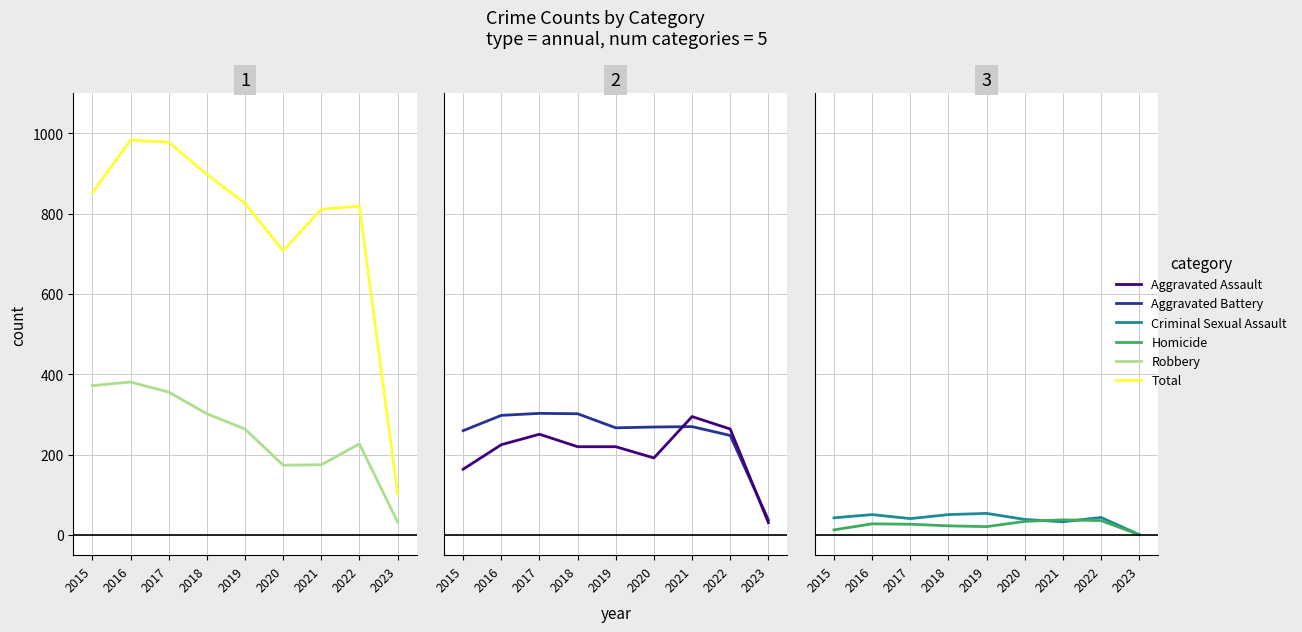

Reading left to right, list all the values displayed in this chart.

Robbery: 372	381	356	302	264	174	175	227	33
Total: 852	983	978	898	826	708	811	819	104
Aggravated Battery: 260	298	303	302	267	269	270	248	38
Aggravated Assault: 164	225	251	220	220	192	295	264	31
Criminal Sexual Assault: 43	51	41	51	54	39	33	44	1
Homicide: 13	28	27	23	21	34	38	36	1